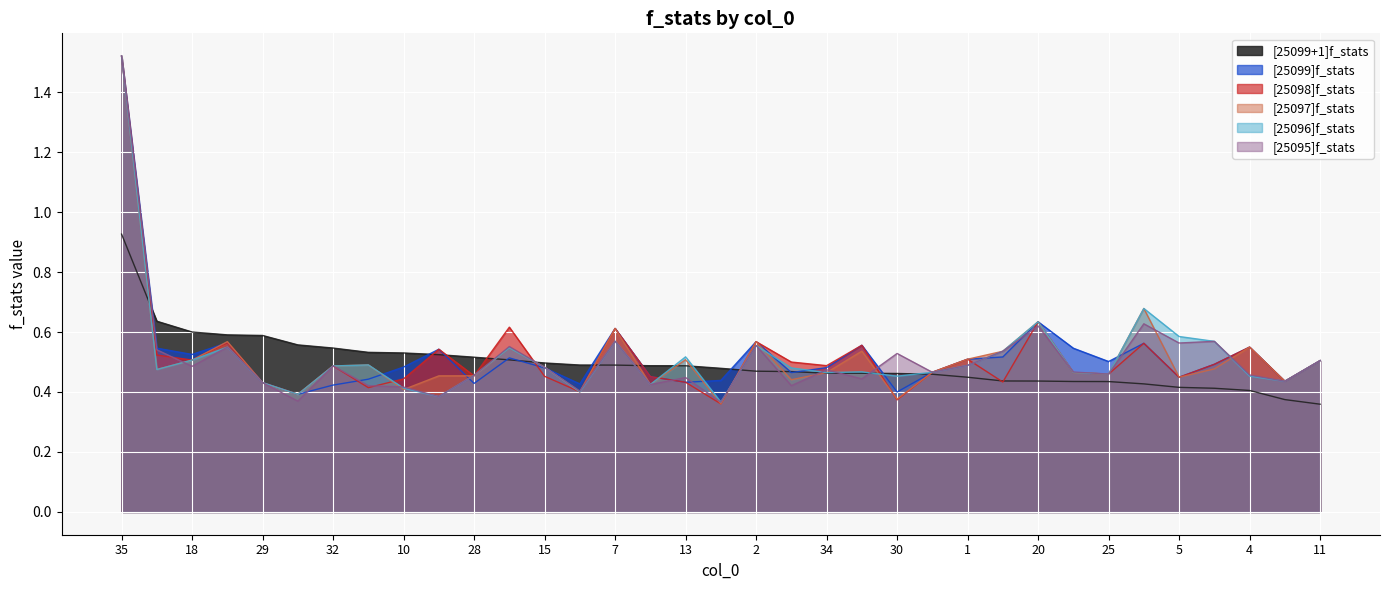

At how many categories does at least one series exceed 1?

1